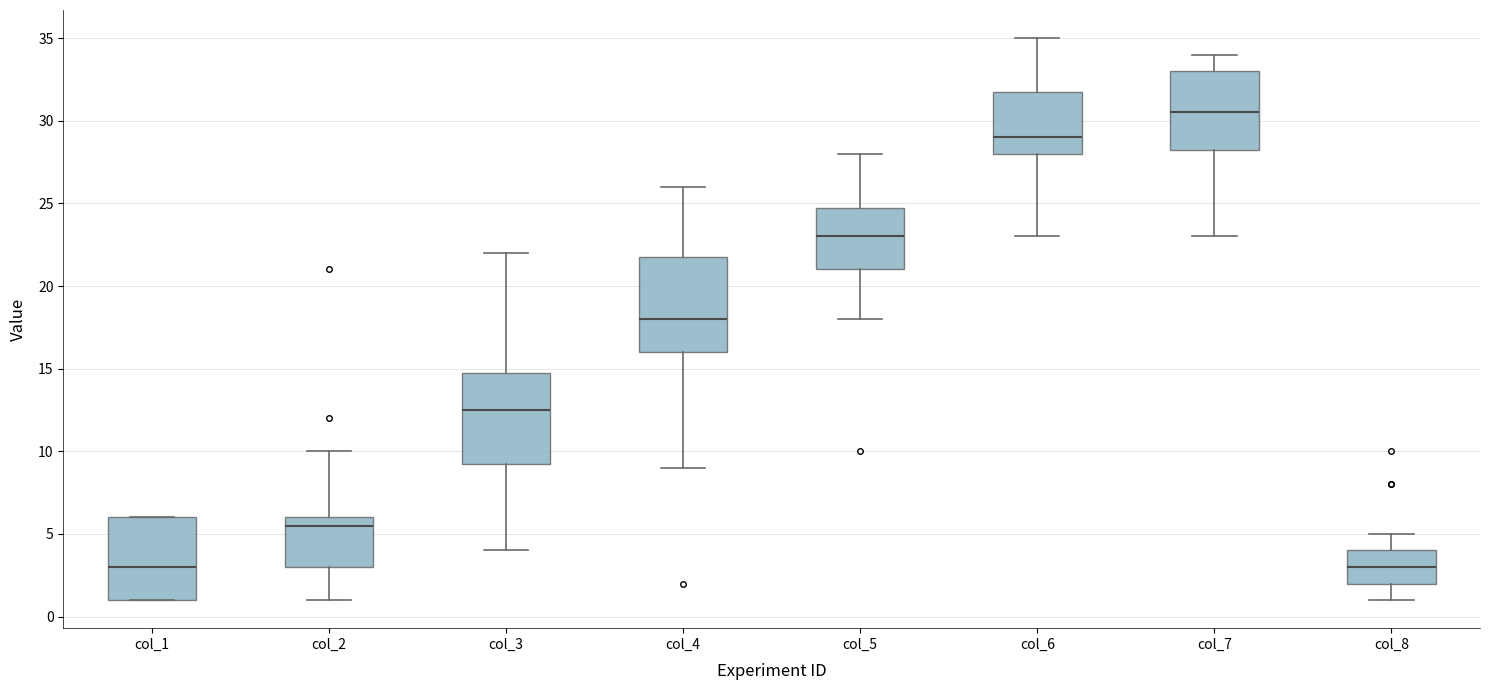

Where does the median line of the box for col_1 sit on the y-axis? The values are not printed on the chart, so give them approximately, as read against the axis.

3.0